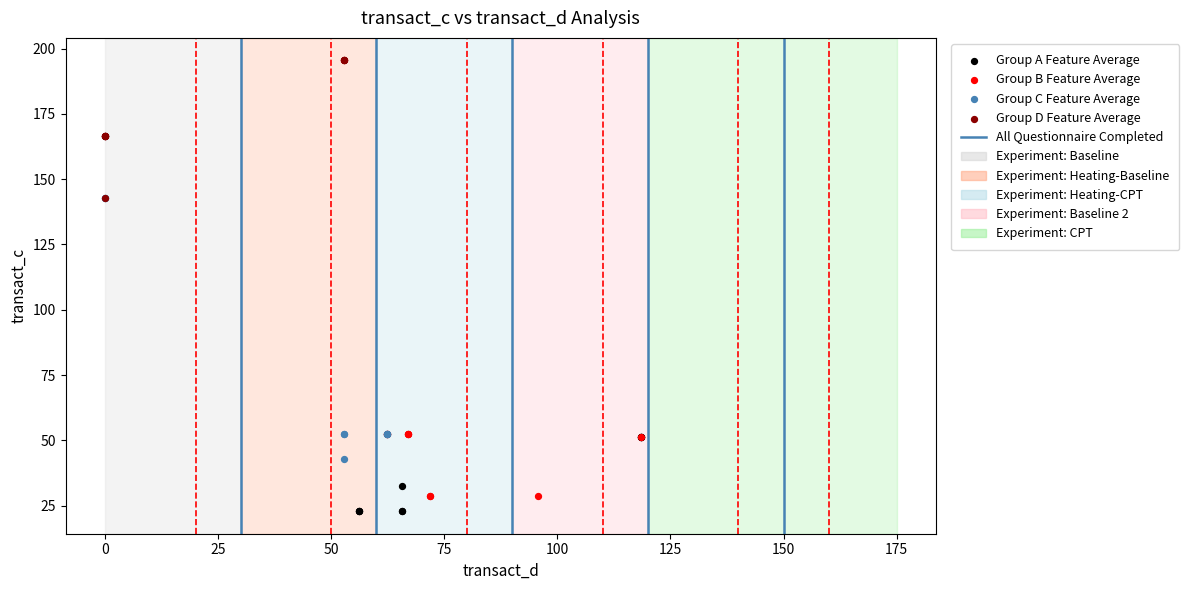

Which series has the largest Y range (max minus min)?

Group C Feature Average